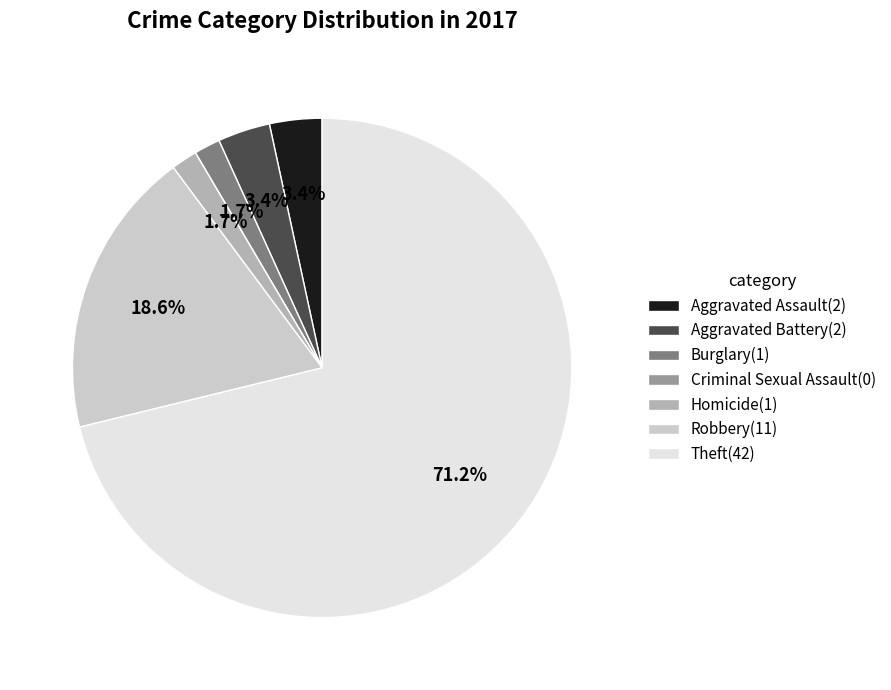

To the nearest percent, what is the average slice percentage?

14%